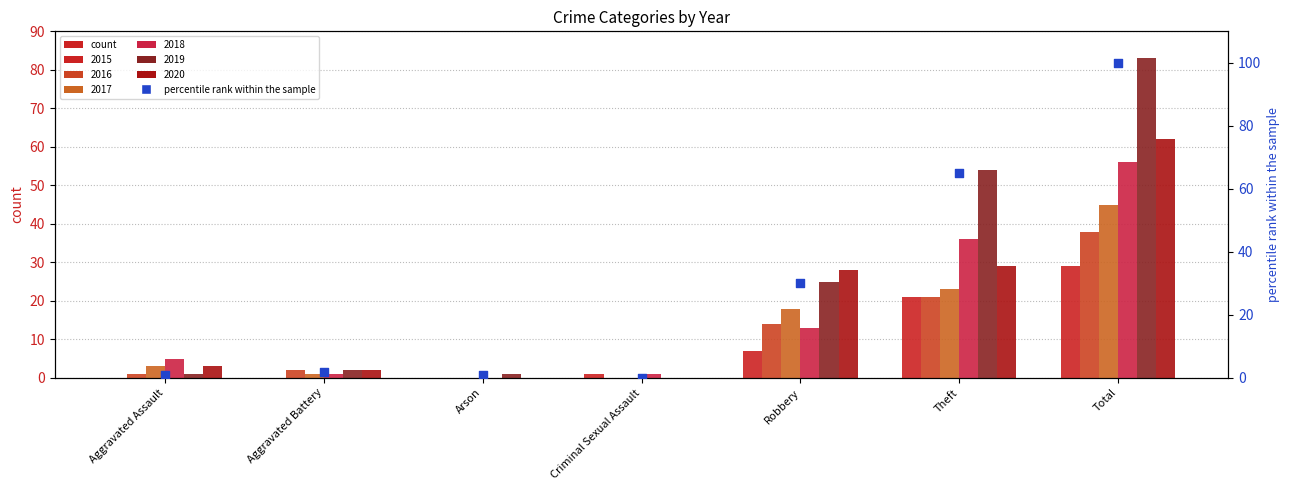

Which has a higher value, Arson or Total?

Total